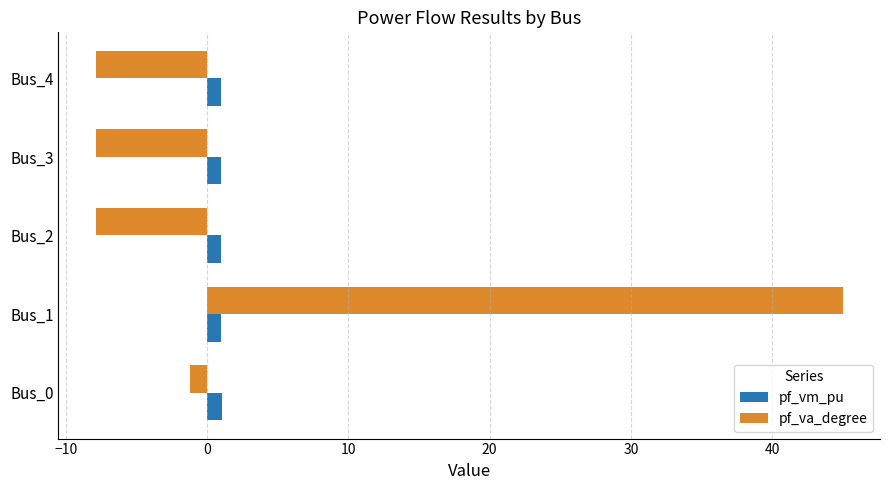

Rank the series by their maximum value, from highest to lowest.

pf_va_degree, pf_vm_pu